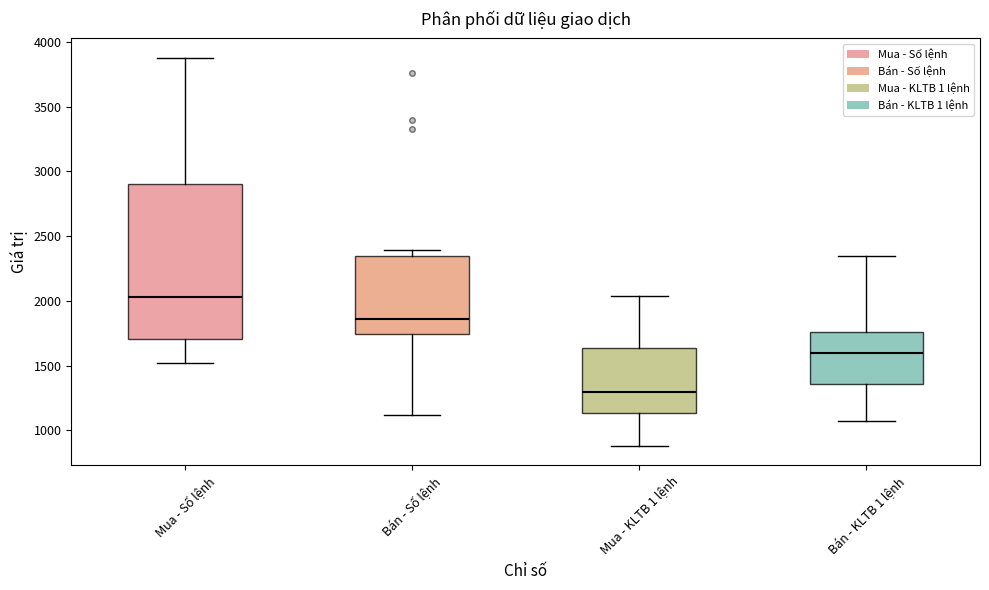

Reading left to right, transcribe this box plot: for each box, give where its median line is, the range the box spans, and where its two whiskers end, as read against the y-axis. The values are not printed on the chart, so give them approximately, as read against the axis.

Mua - Số lệnh: median 2050, box 1700 to 2900, whiskers 1500 to 3900
Bán - Số lệnh: median 1850, box 1750 to 2350, whiskers 1100 to 2400
Mua - KLTB 1 lệnh: median 1300, box 1150 to 1650, whiskers 900 to 2050
Bán - KLTB 1 lệnh: median 1600, box 1350 to 1750, whiskers 1050 to 2350